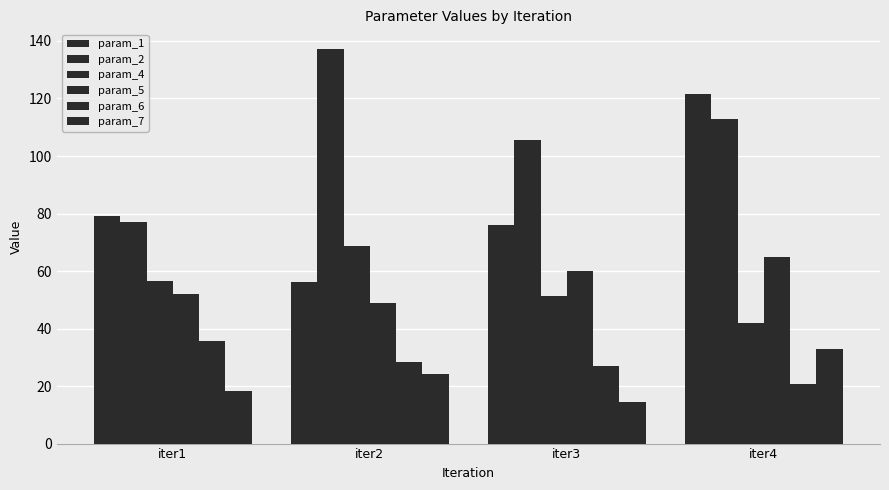

How many bars are there in total?

24